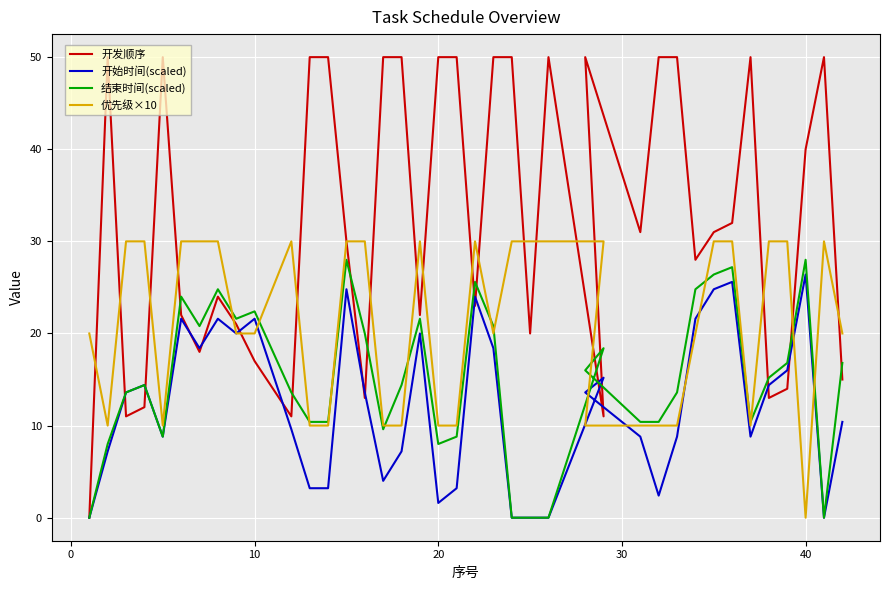

Which series ends up on top after the final intersection of 开发顺序 and 优先级×10?

优先级×10